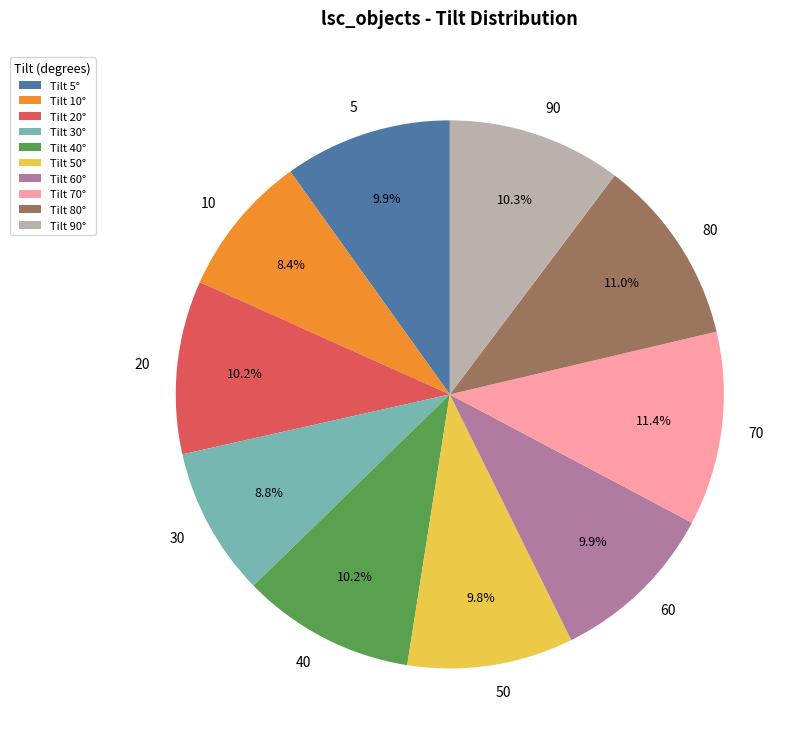

Count the number of slices in the pie.

10